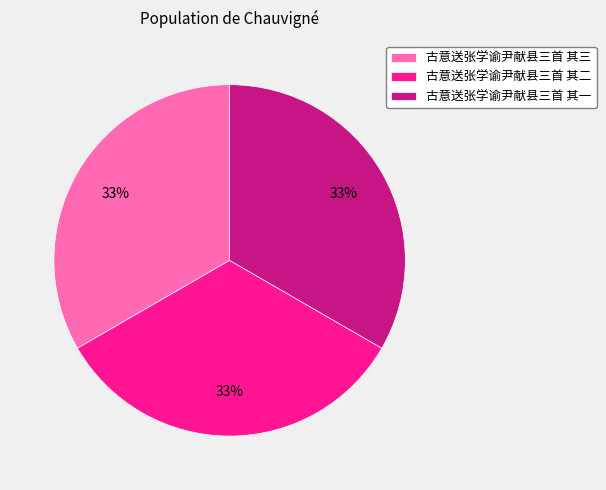

Is 古意送张学谕尹献县三首 其三 the majority of the pie?

No